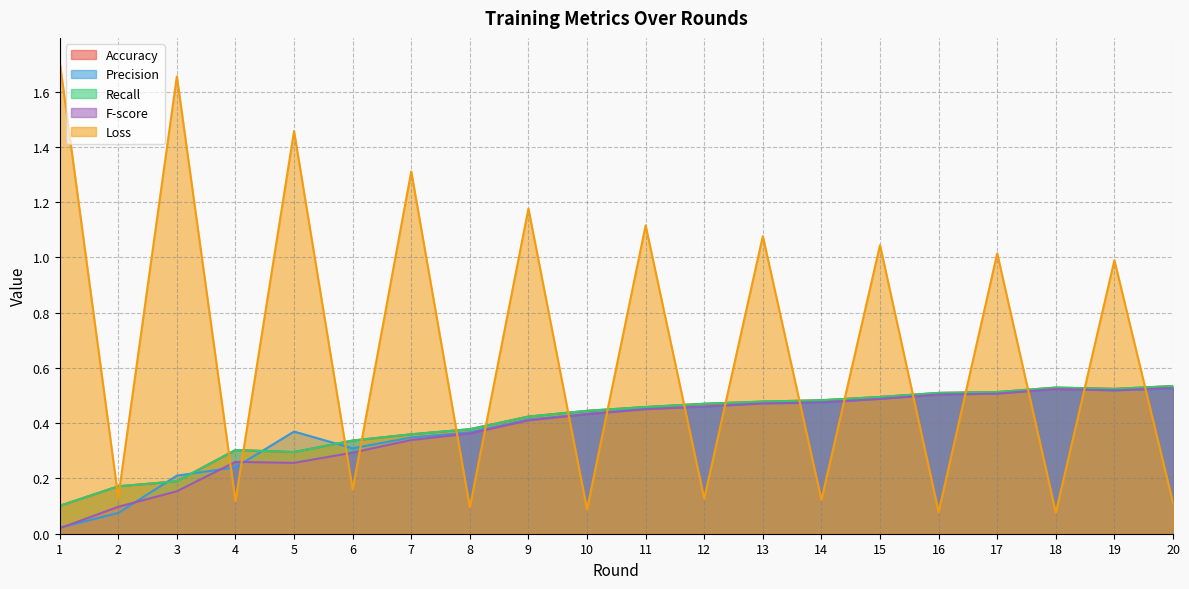

How many intersections are there between Precision and Loss?

17